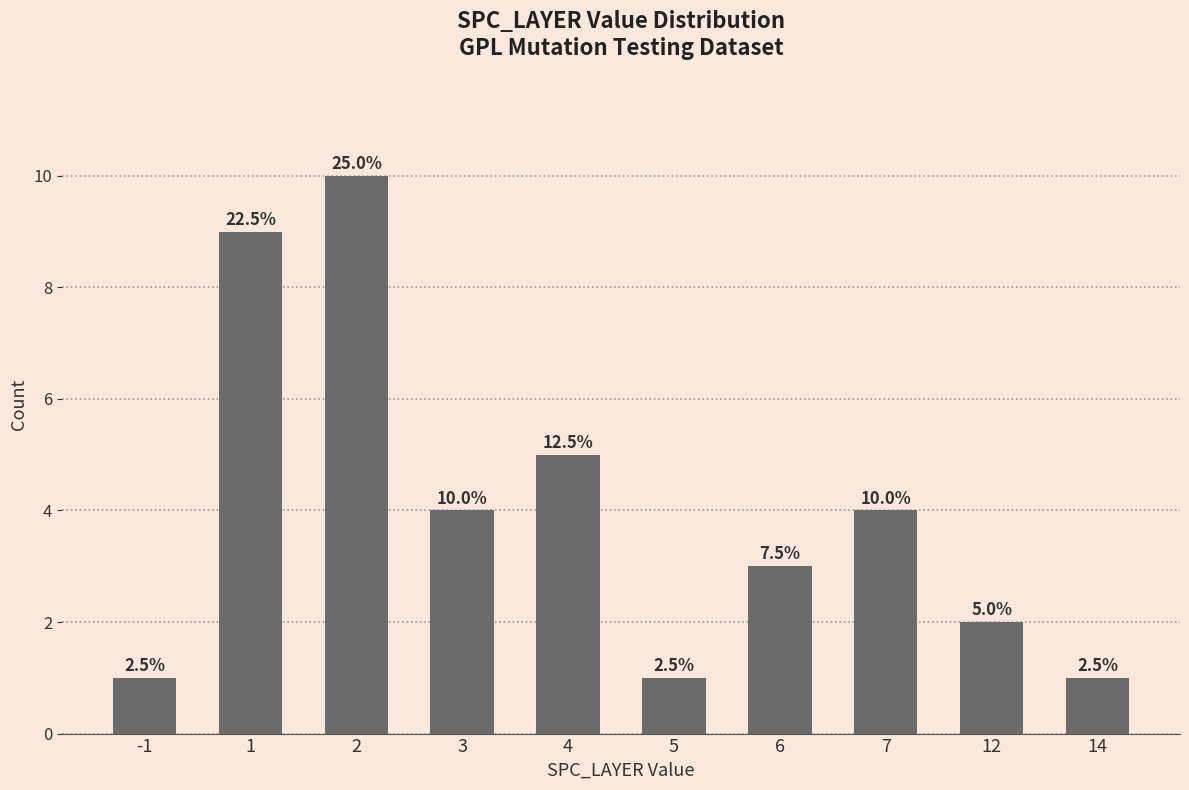

Read the value at 5.

1